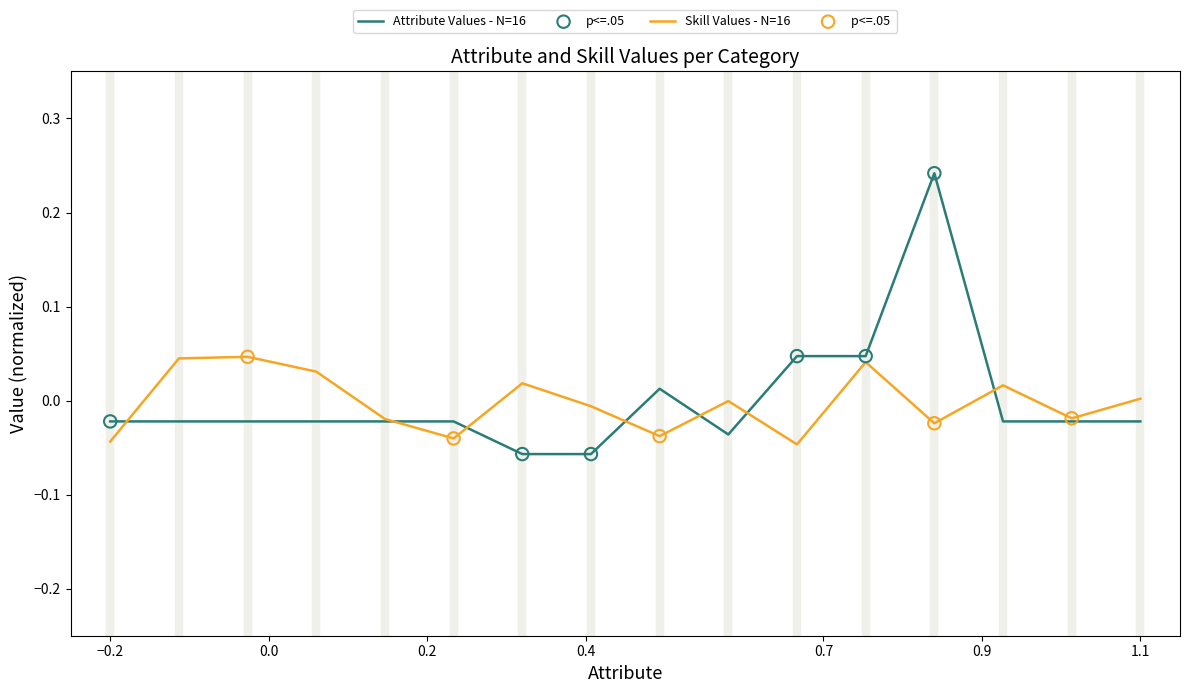

Which series has the widest spread of values?

Attribute Values - N=16